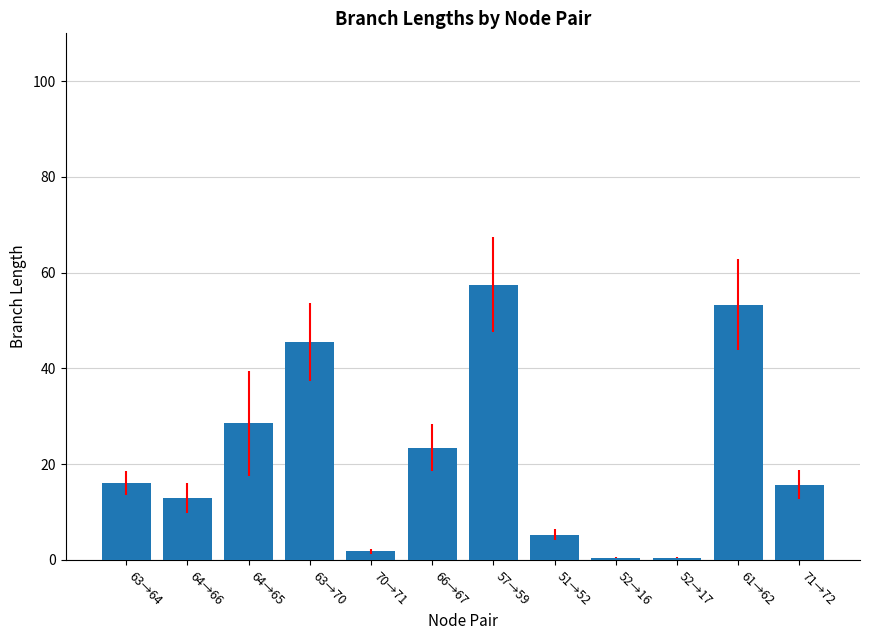

What is the label of the 6th bar from the right?

57→59